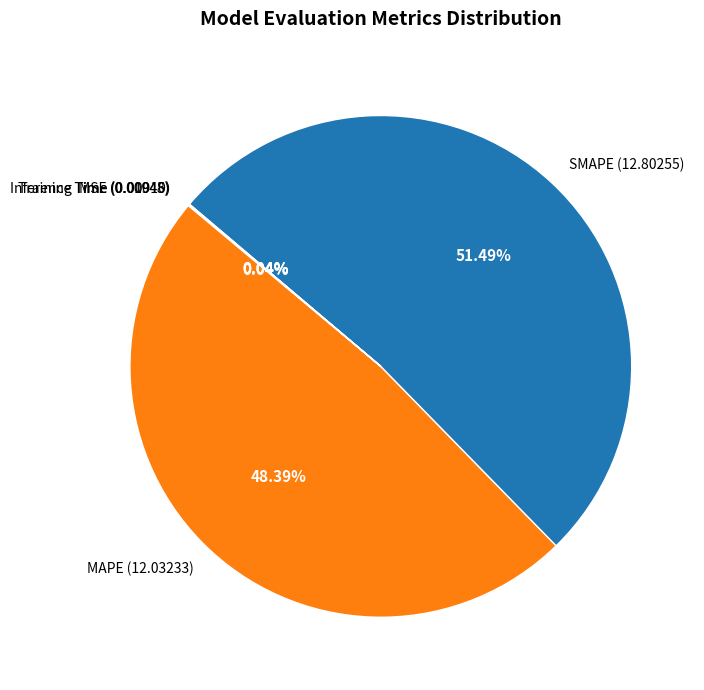

Is SMAPE (12.80255) the majority of the pie?

Yes